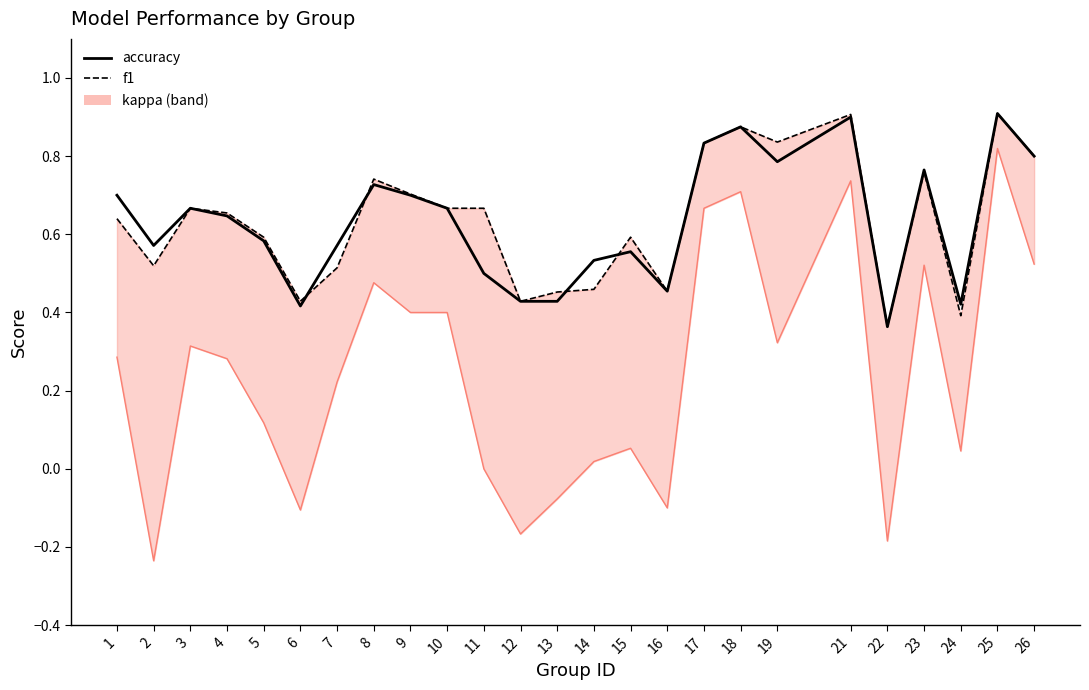

Which series ends up on top after the final intersection of accuracy and f1?

f1